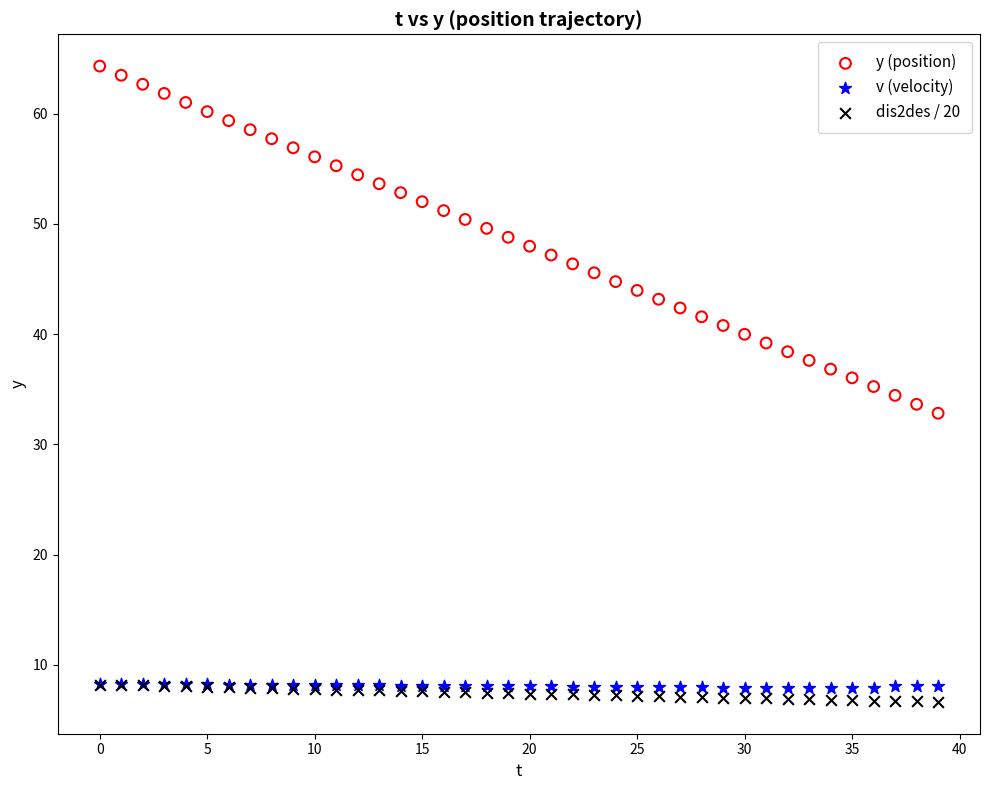

What are all the series names shown in the legend?

y (position), v (velocity), dis2des / 20